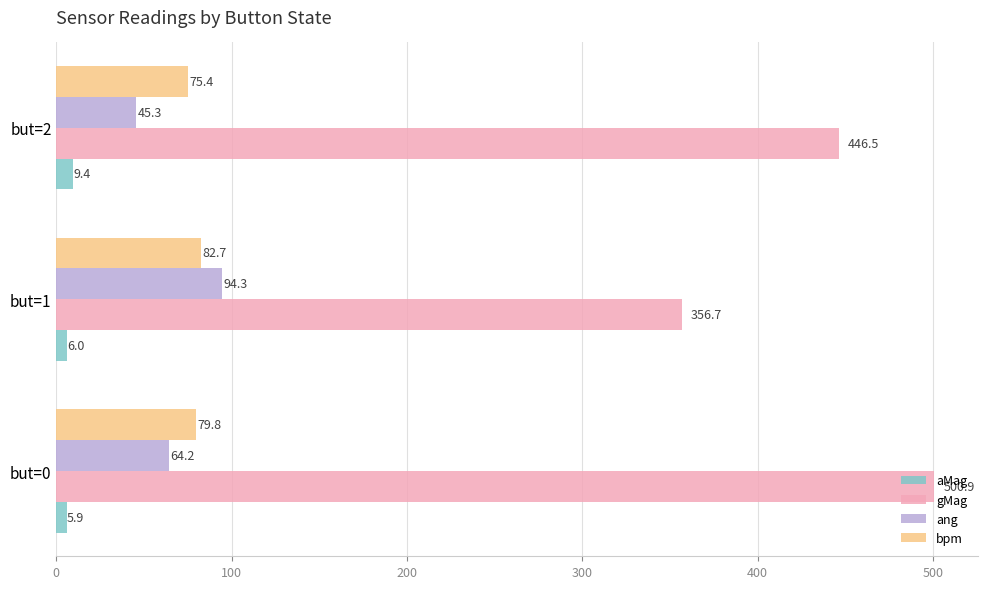

At how many categories does at least one series exceed 306?

3